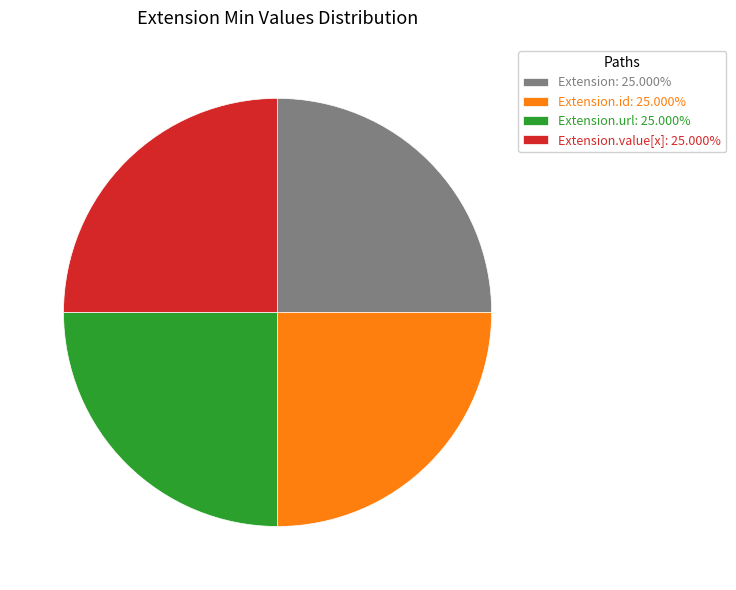

Does Extension: 25.000% account for over 50% of the chart?

No